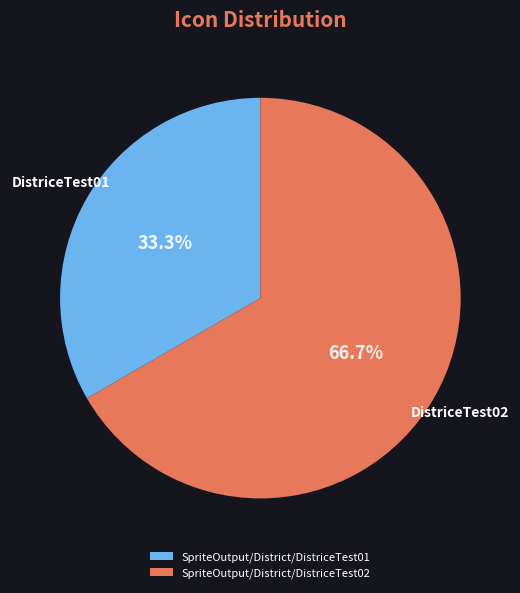

Approximately how many times larger is the value at SpriteOutput/District/DistriceTest01 compared to SpriteOutput/District/DistriceTest02?

0.5